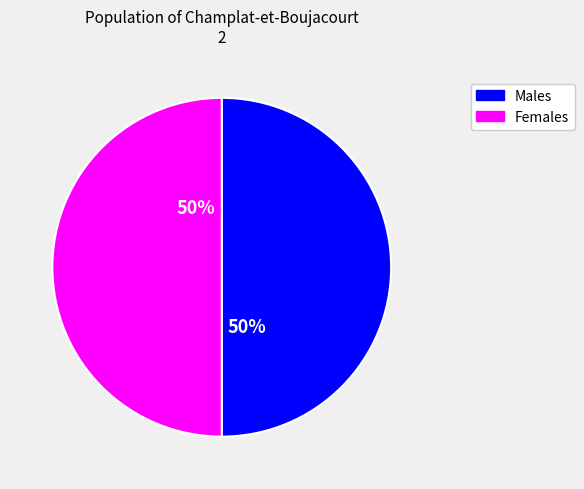

To the nearest percent, what is the average slice percentage?

50%